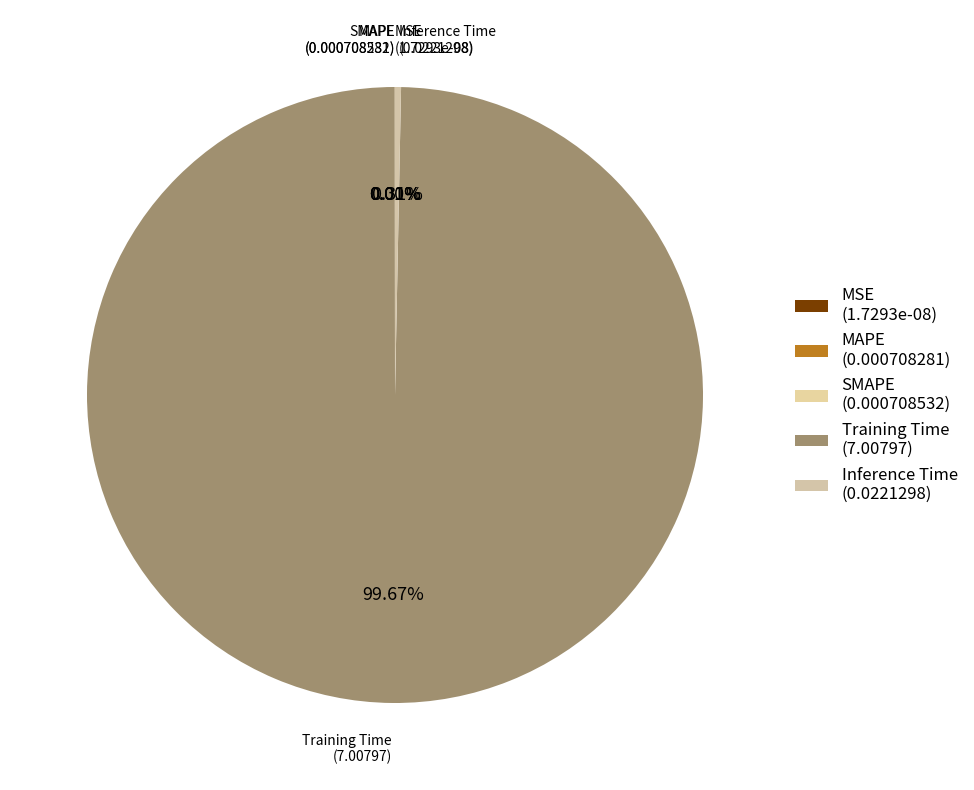

Is there any slice that represents more than half of the pie?

Yes